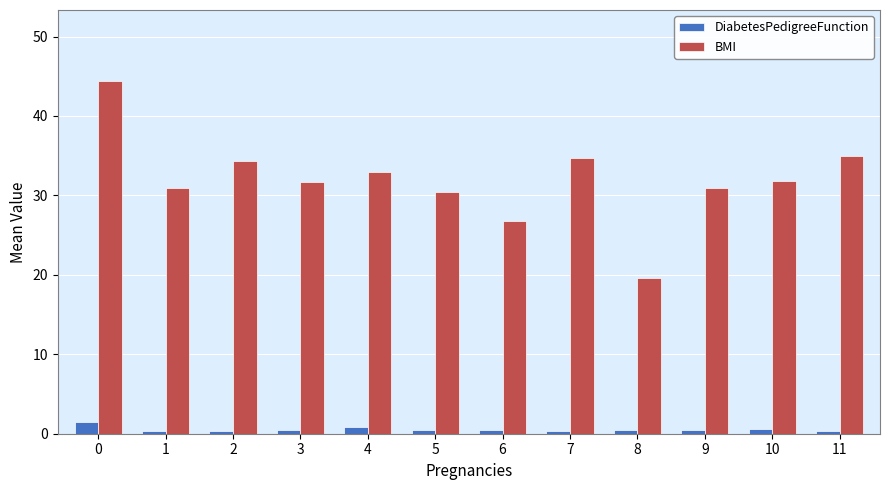

What is the maximum value for BMI?

44.5